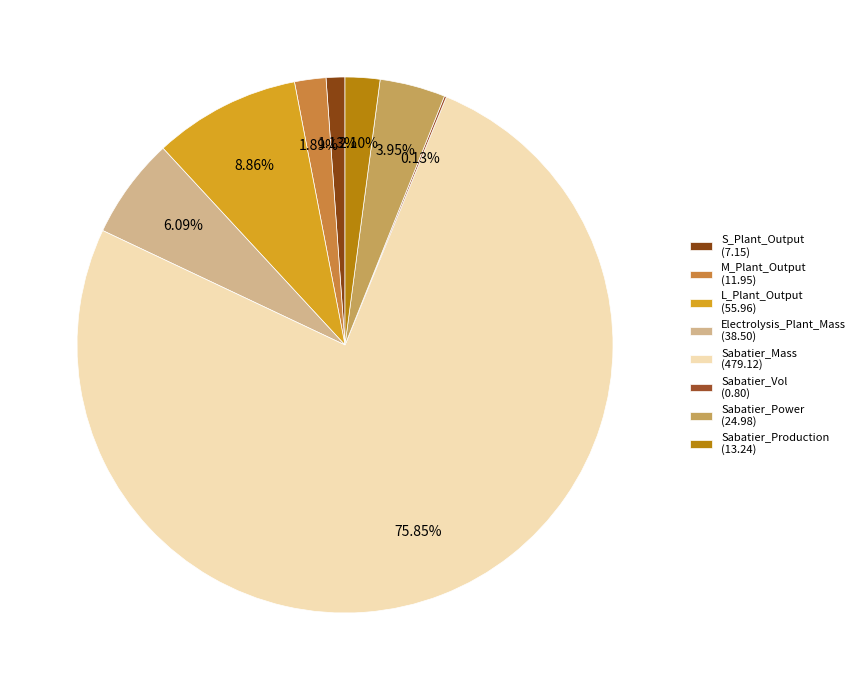

Which slice is the smallest?

Sabatier_Vol